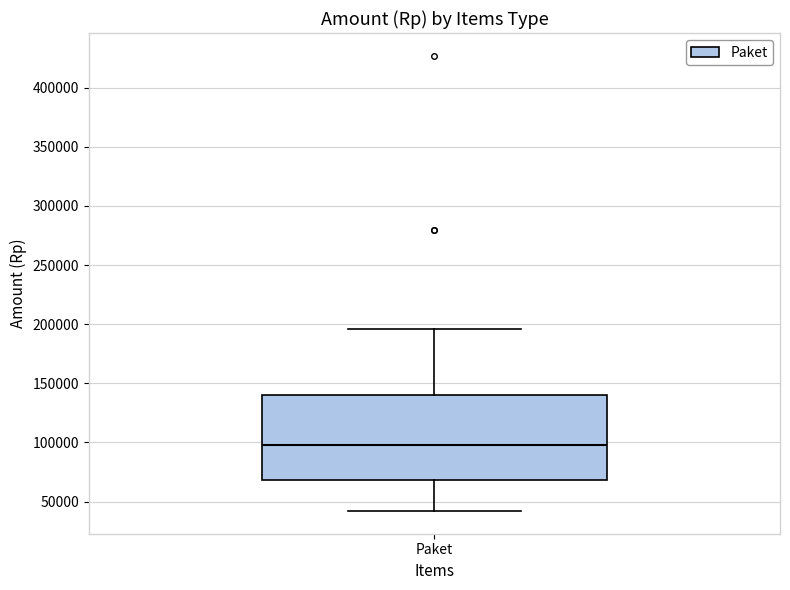

Read this box plot against the y-axis: the position of the median line, the range covered by the box, and the ends of both whiskers. The values are not printed on the chart, so give them approximately, as read against the axis.

median 100000, box 70000 to 140000, whiskers 40000 to 195000